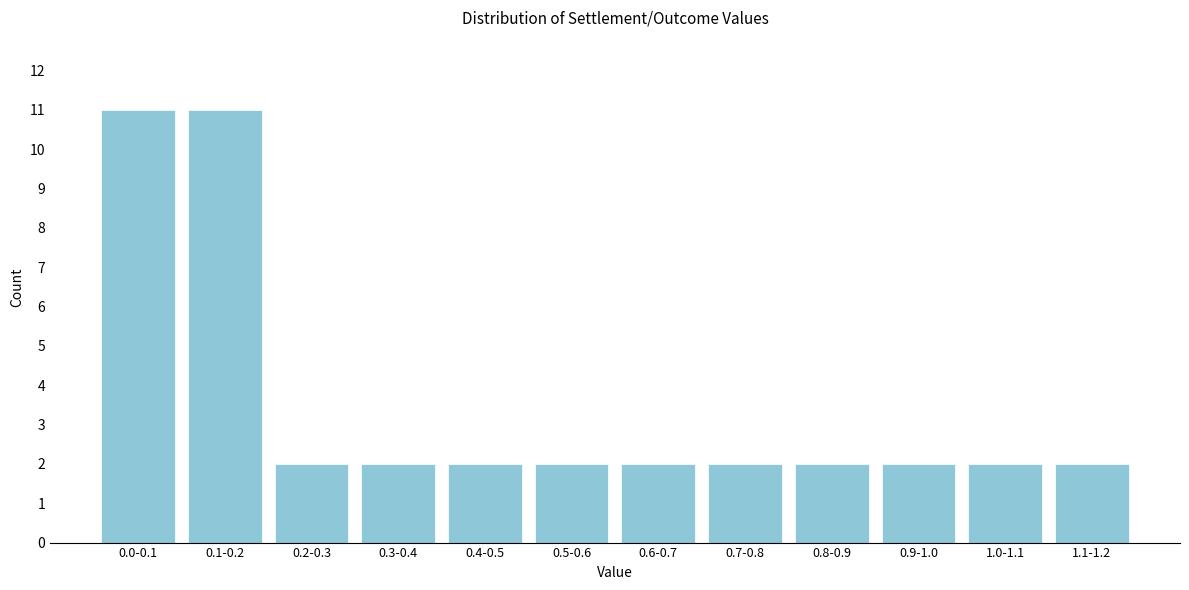

Reading left to right, what are all the values shown in this chart?

11	11	2	2	2	2	2	2	2	2	2	2